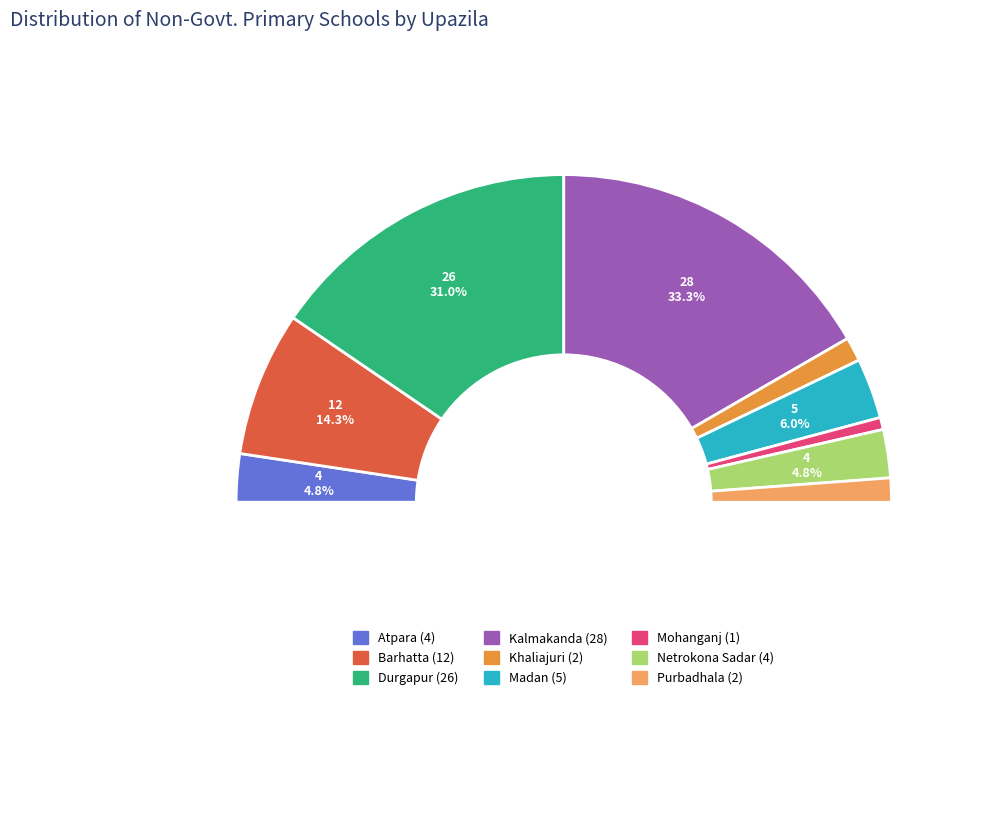

Is it true that Atpara is 5% of the pie?

True